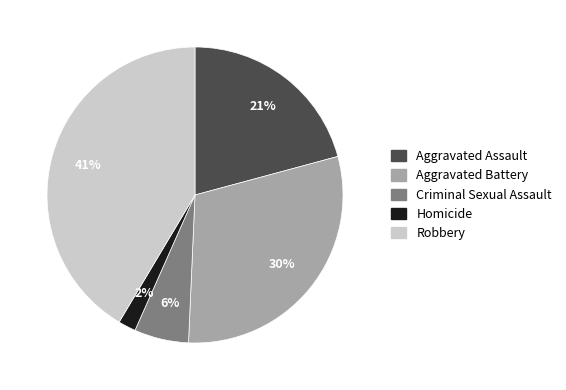

True or false: Aggravated Assault accounts for 14% of the total.

False